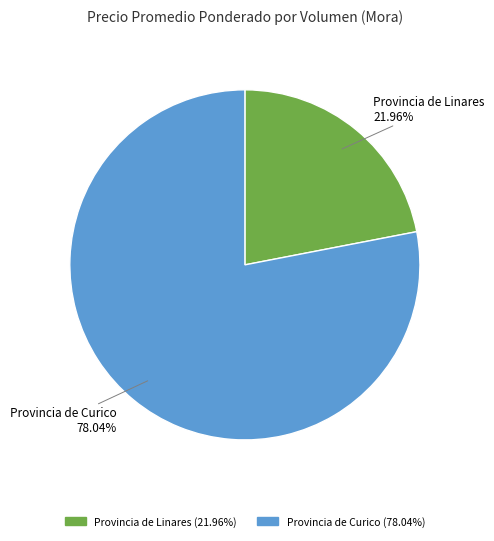

How many slices are in this pie chart?

2